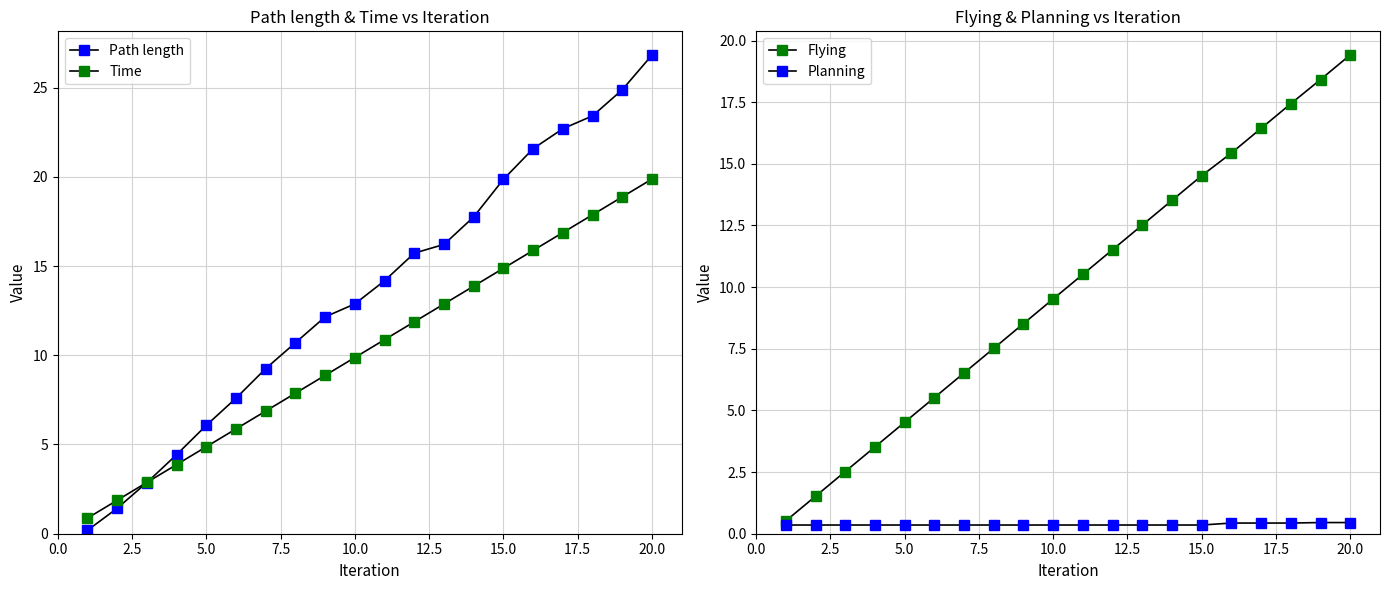

True or false: Flying and Time cross at least once.

False